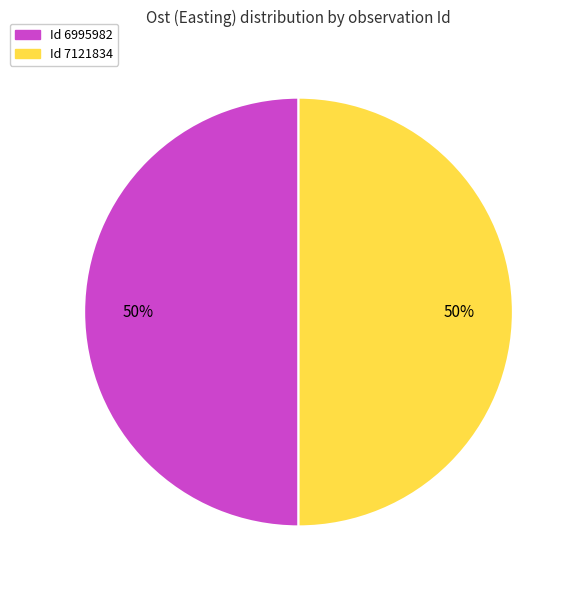

Is it true that Id 7121834 is 50% of the pie?

True